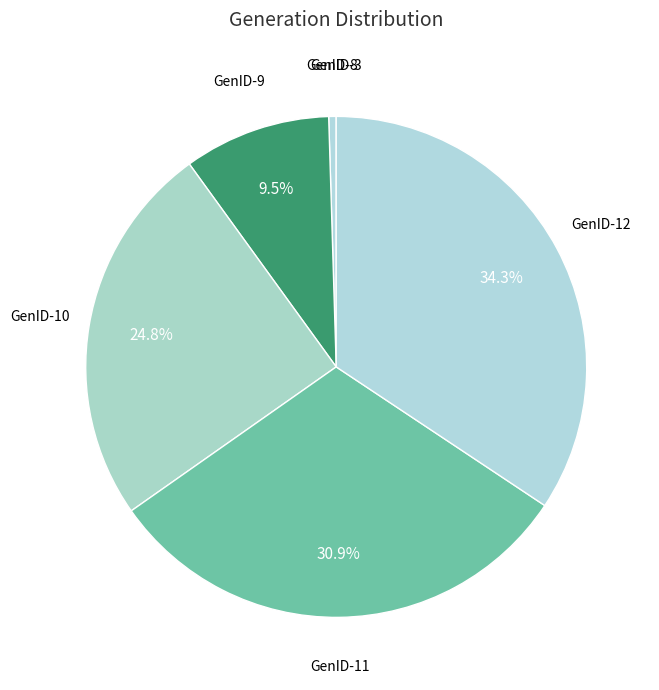

What percentage is the GenID-12 slice, to the nearest percent?

34%